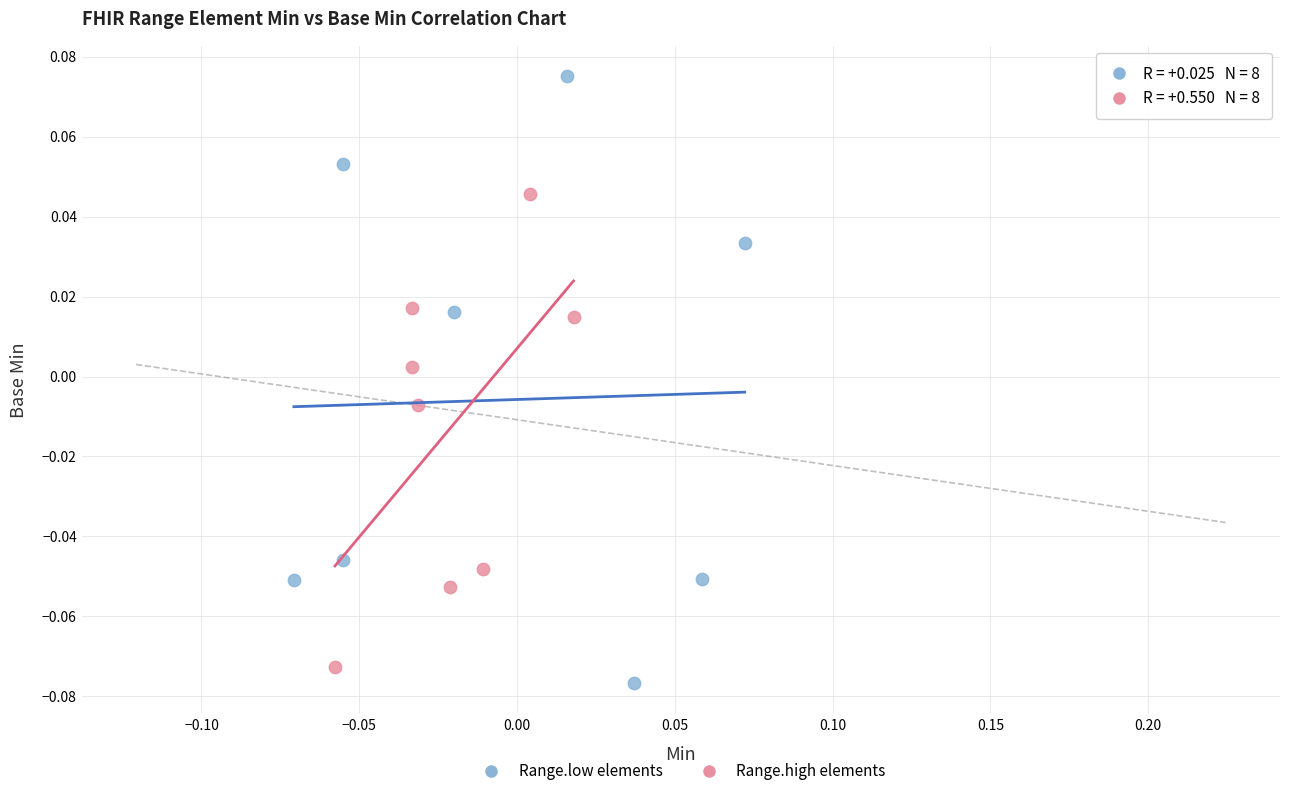

What are all the series names shown in the legend?

Range.low elements, Range.high elements